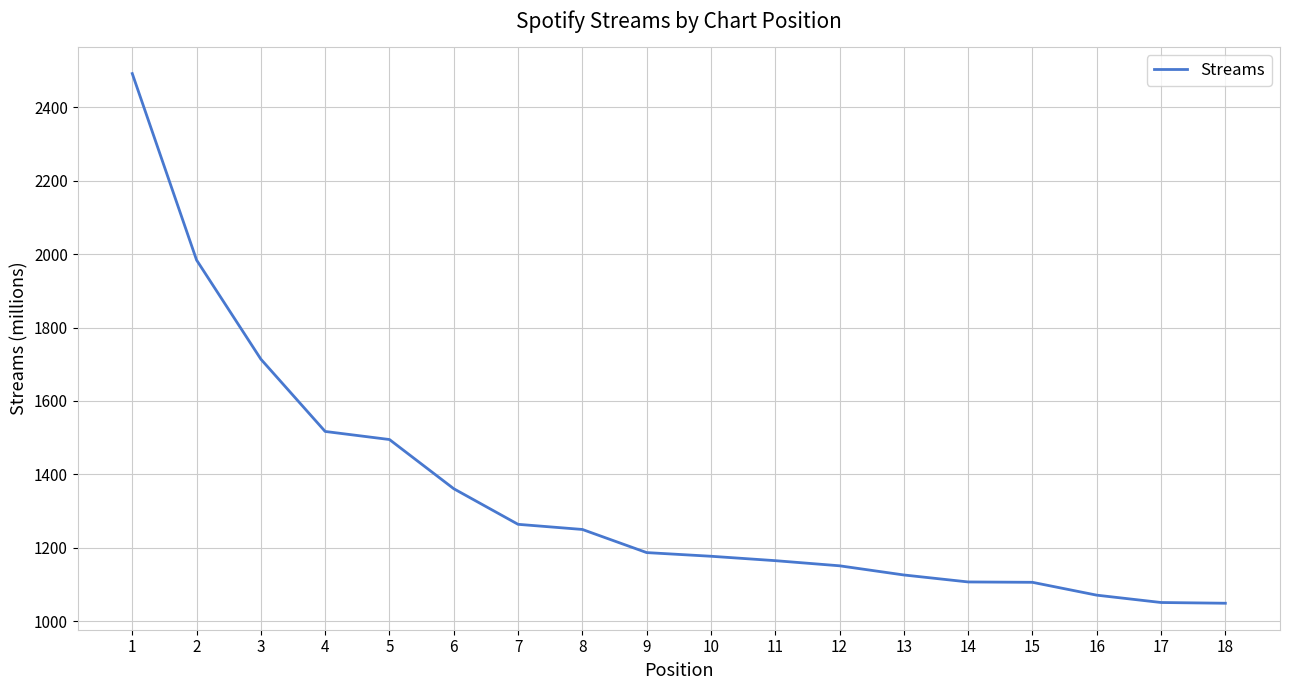

What is the difference between the second highest and minimum values?

935